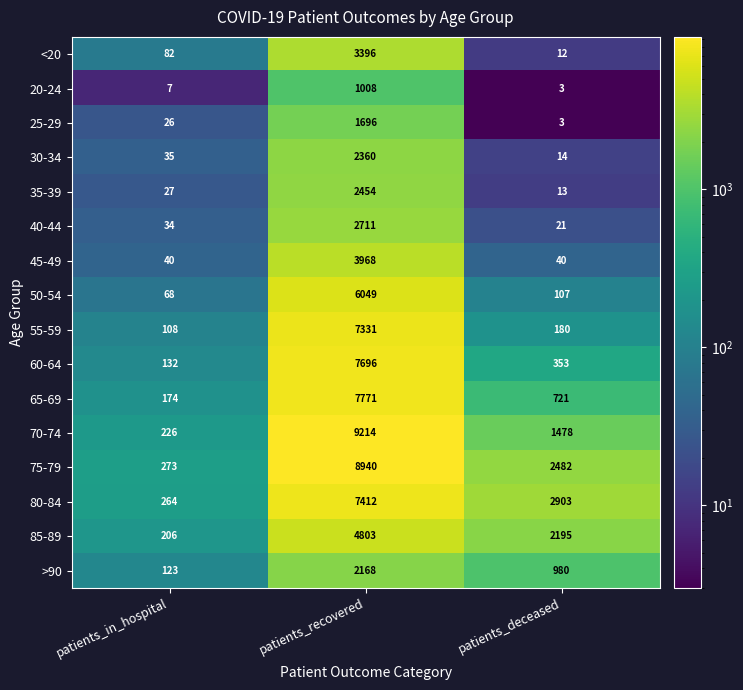

What is the maximum value for 80-84?

7412